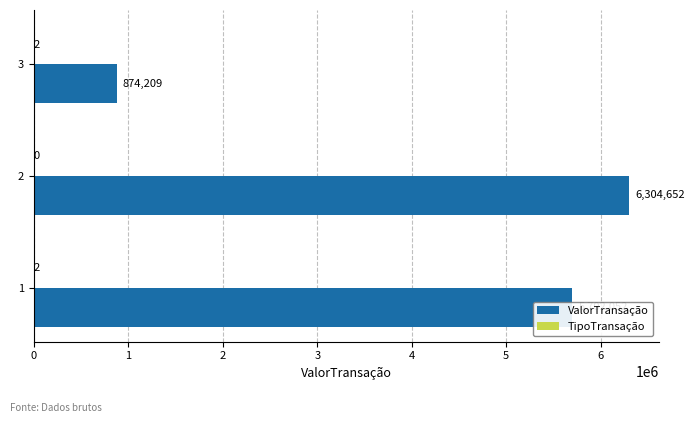

Which series has the largest total across all categories?

ValorTransação